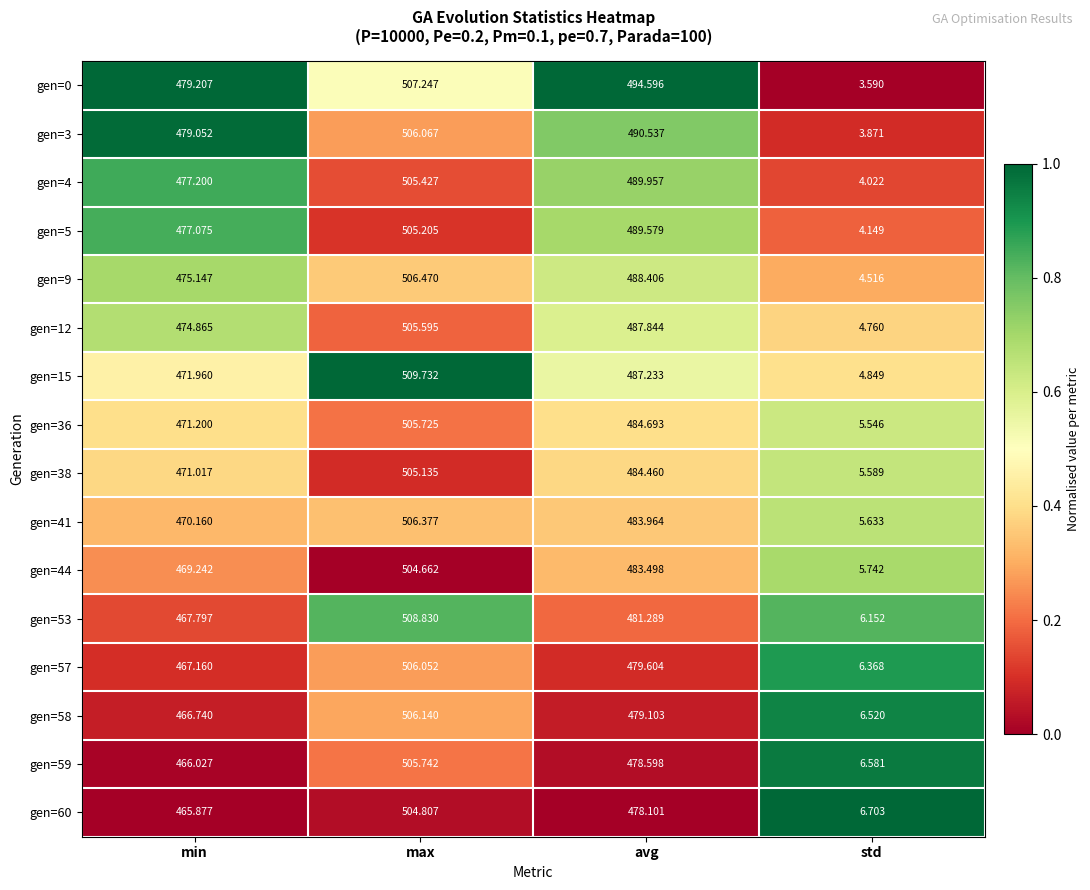

Which series has the largest range (max minus min)?

gen=15